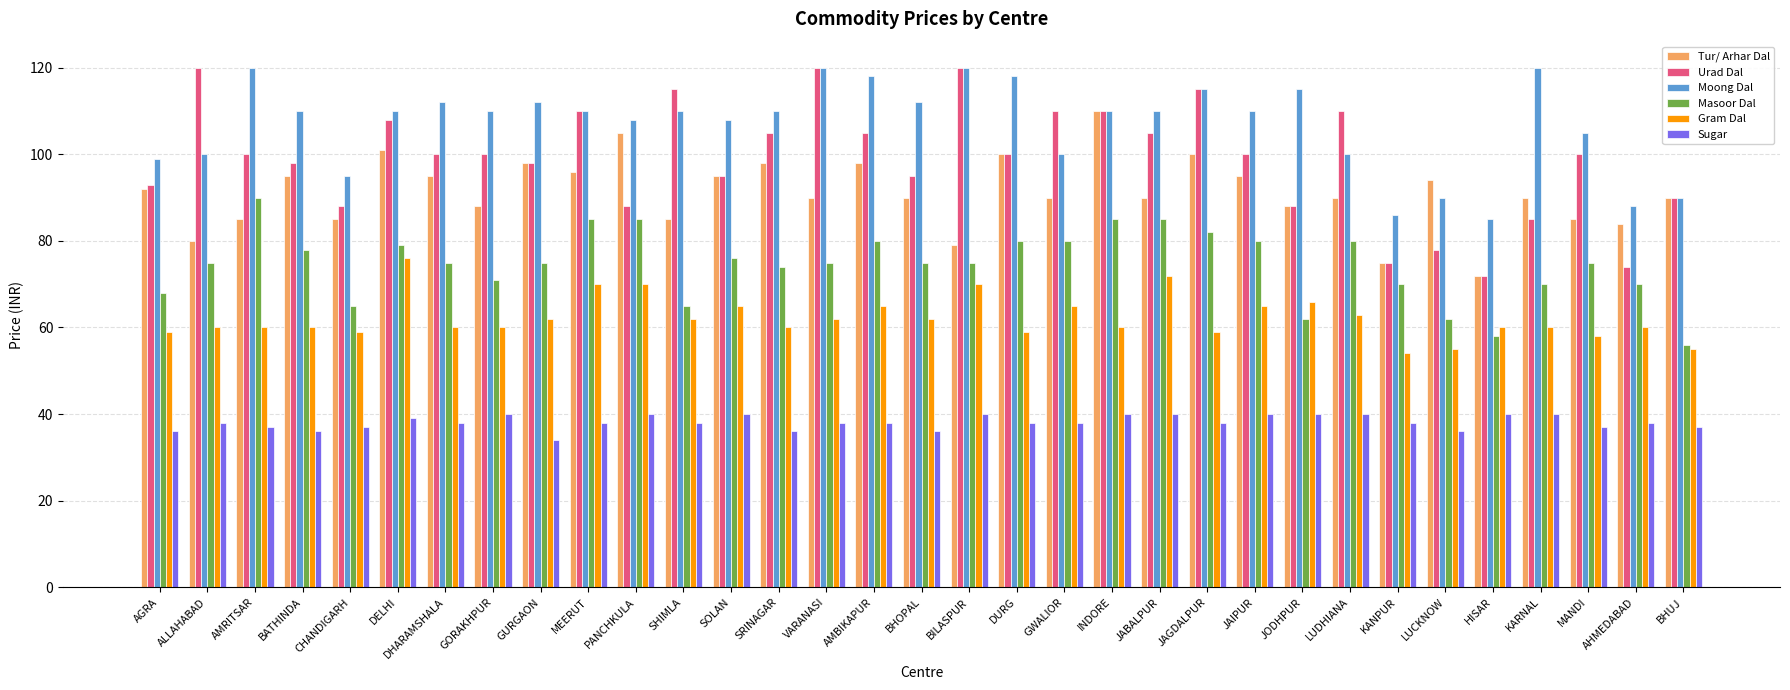

What is the sum of all Urad Dal values?

3270